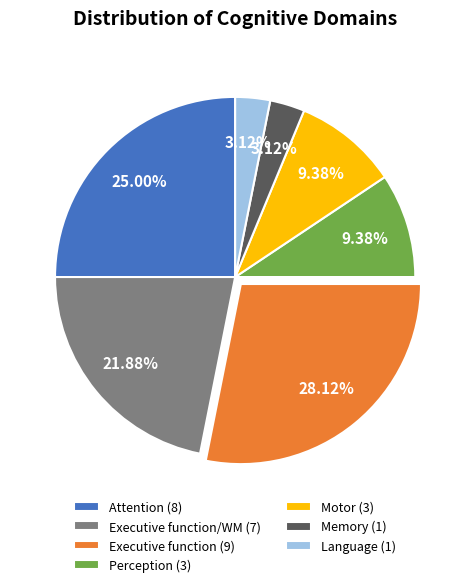

Which has a higher value, Motor (3) or Attention (8)?

Attention (8)